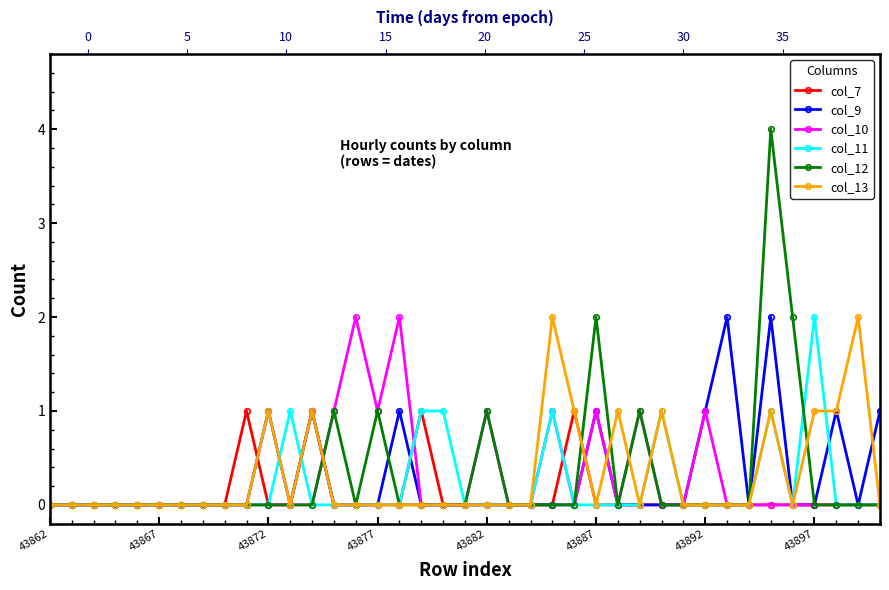

How many col_9 values are between 0 and 1?

37